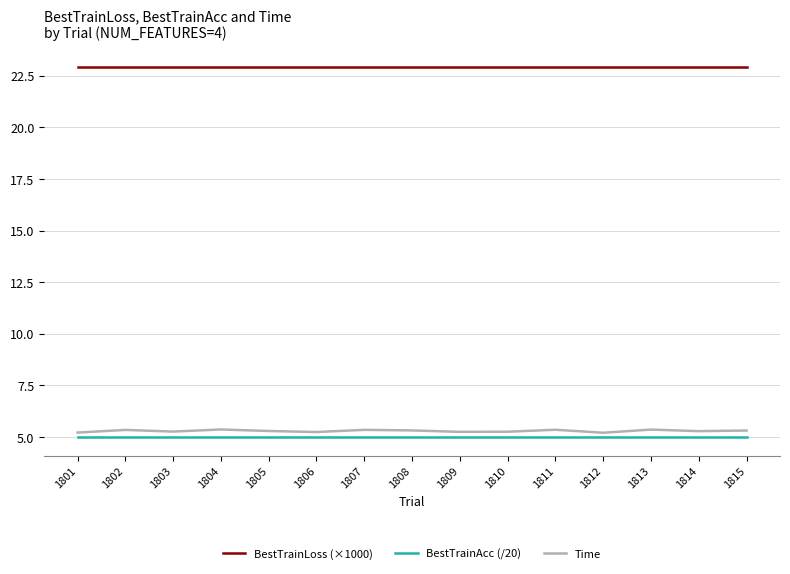

Does the chart have visible grid lines?

Yes